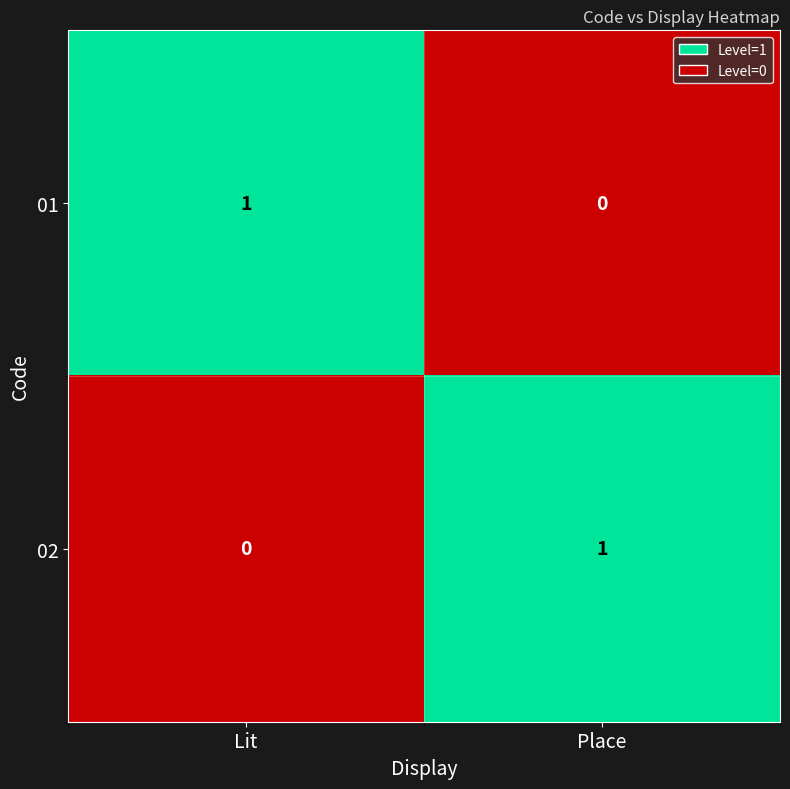

What is the greatest value displayed?

1